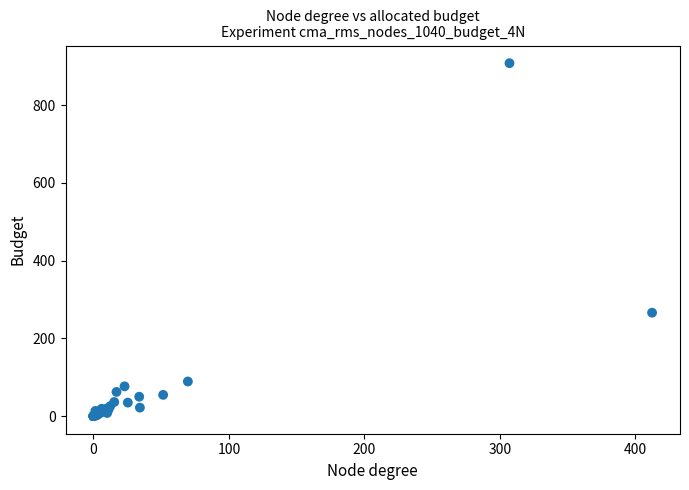

What Y value in the scatter plot is closest to 453?

266.0